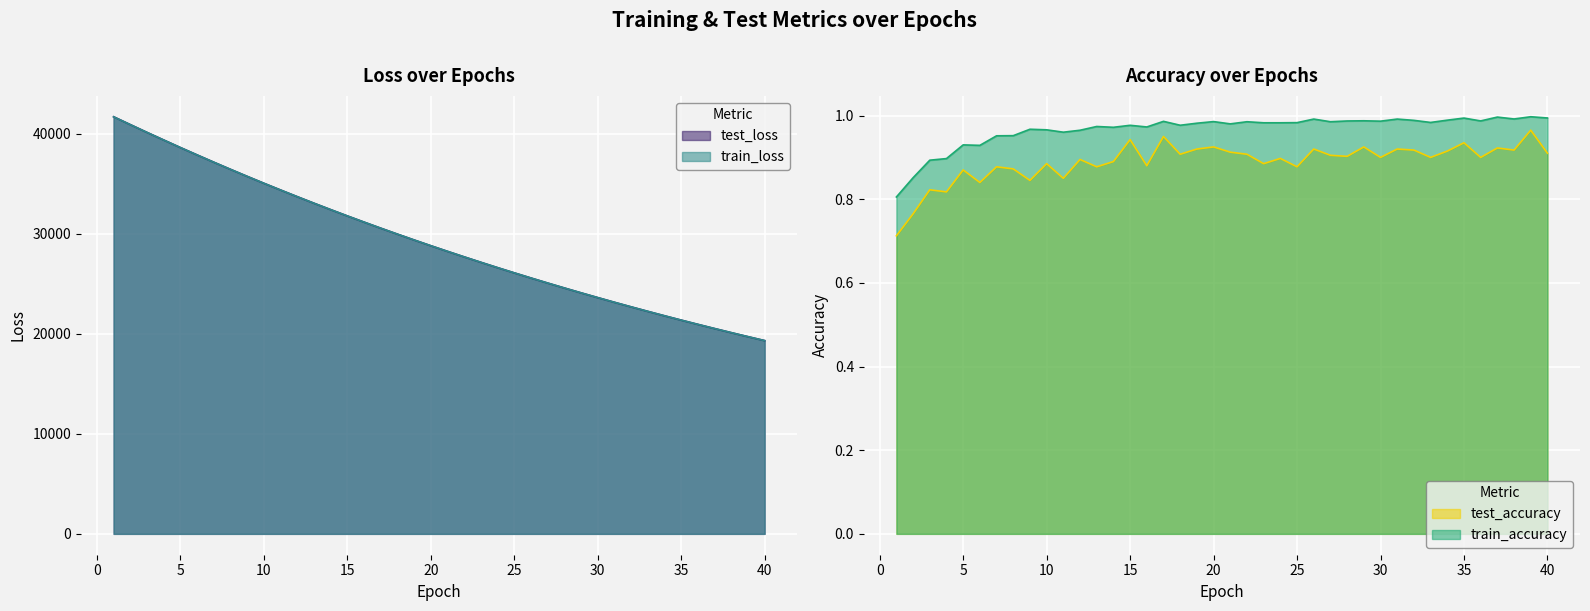

What is the value of the test_accuracy point at the 3rd from the left?

0.8